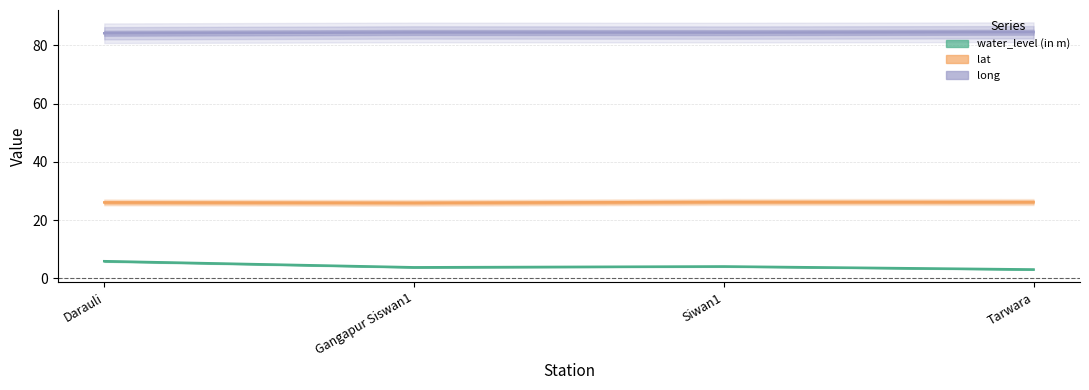

What is the sum of the lat values at Tarwara and Siwan1?

52.4